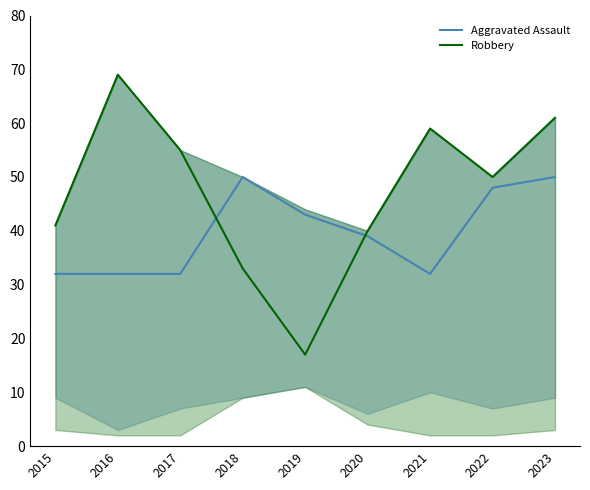

What is the average value of the Robbery series?

47